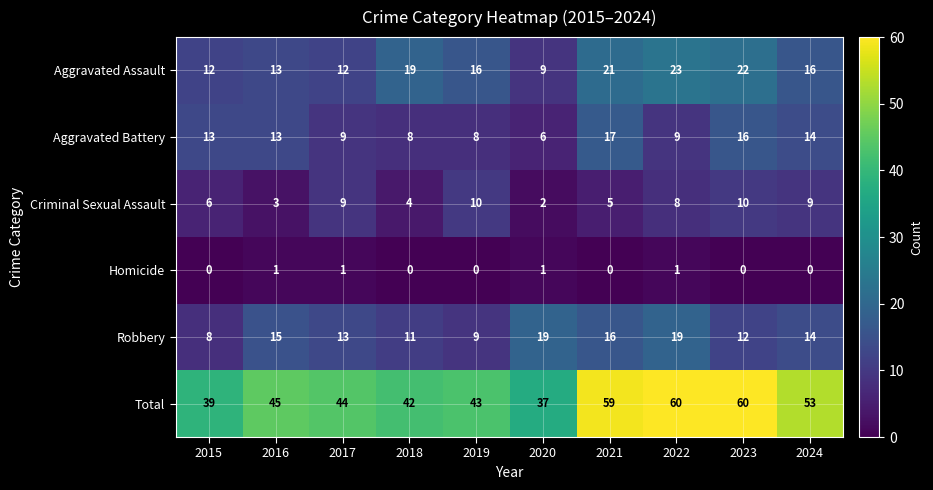

Rank the series by their maximum value, from highest to lowest.

Total, Aggravated Assault, Robbery, Aggravated Battery, Criminal Sexual Assault, Homicide